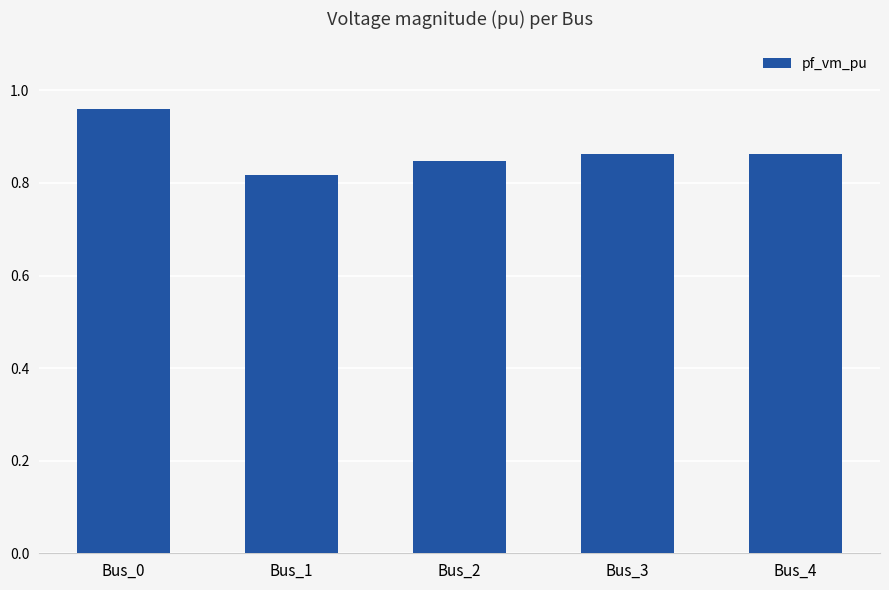

Count the values in the range 0 to 1.

5